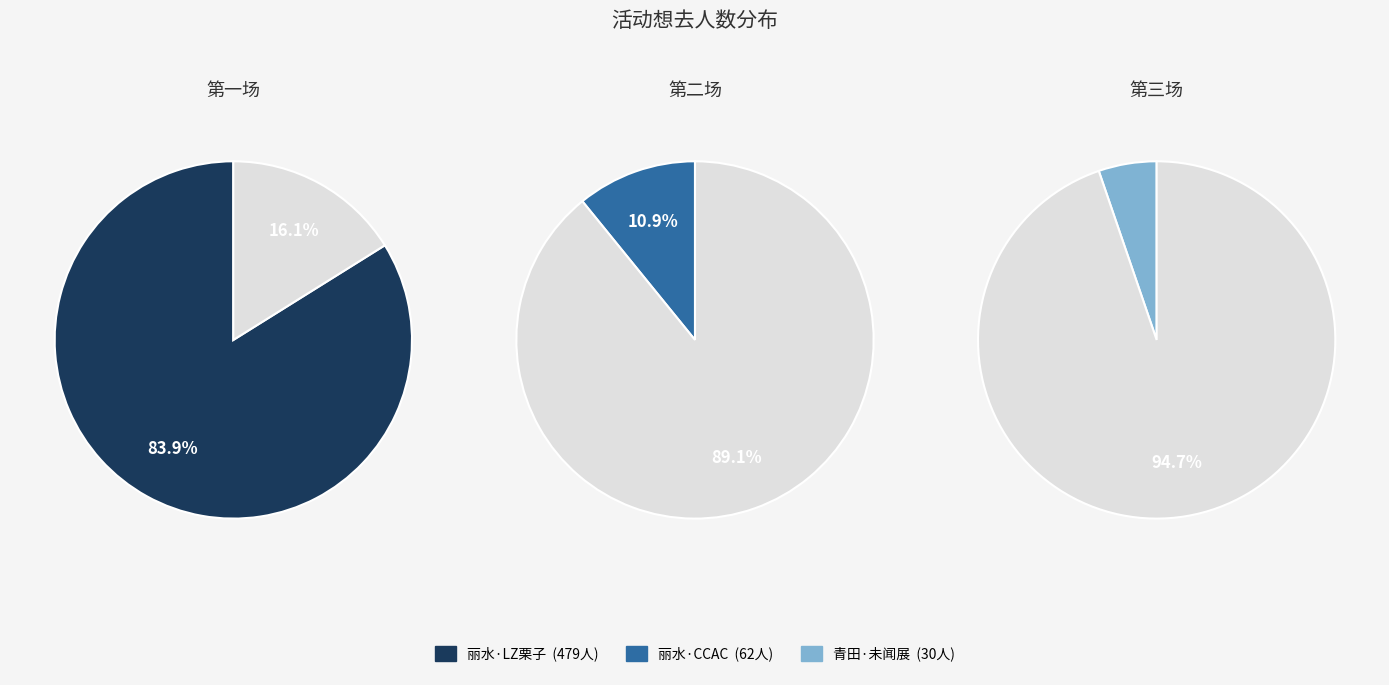

How much of the chart is everything except 丽水·CCAC动漫游戏嘉年华?

89.1%